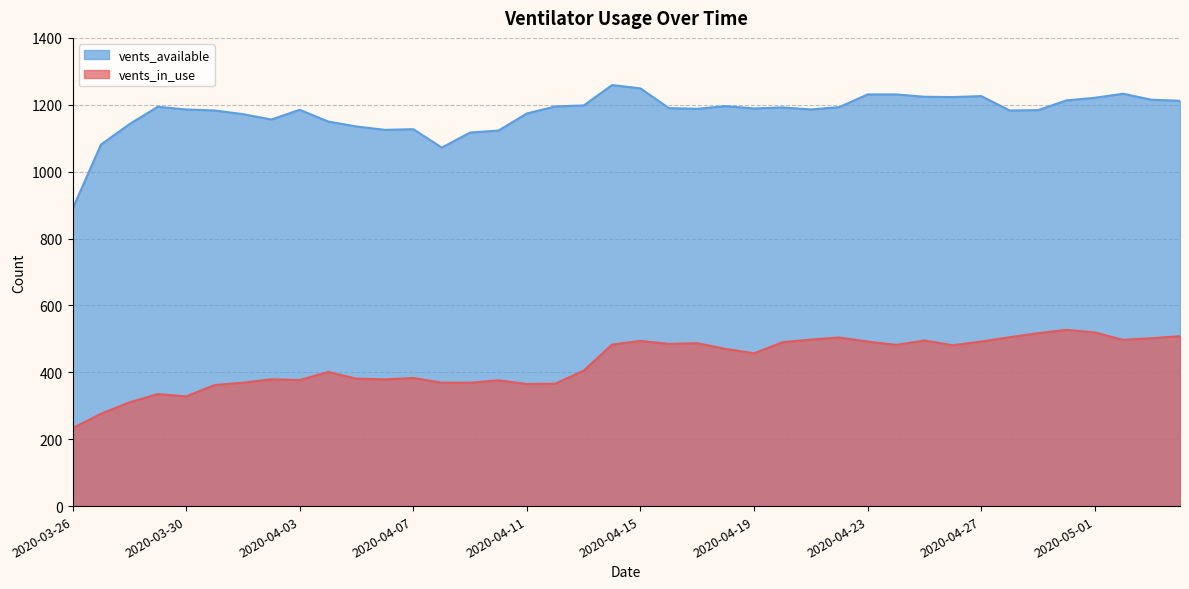

What is the sum of all vents_available values?

47042